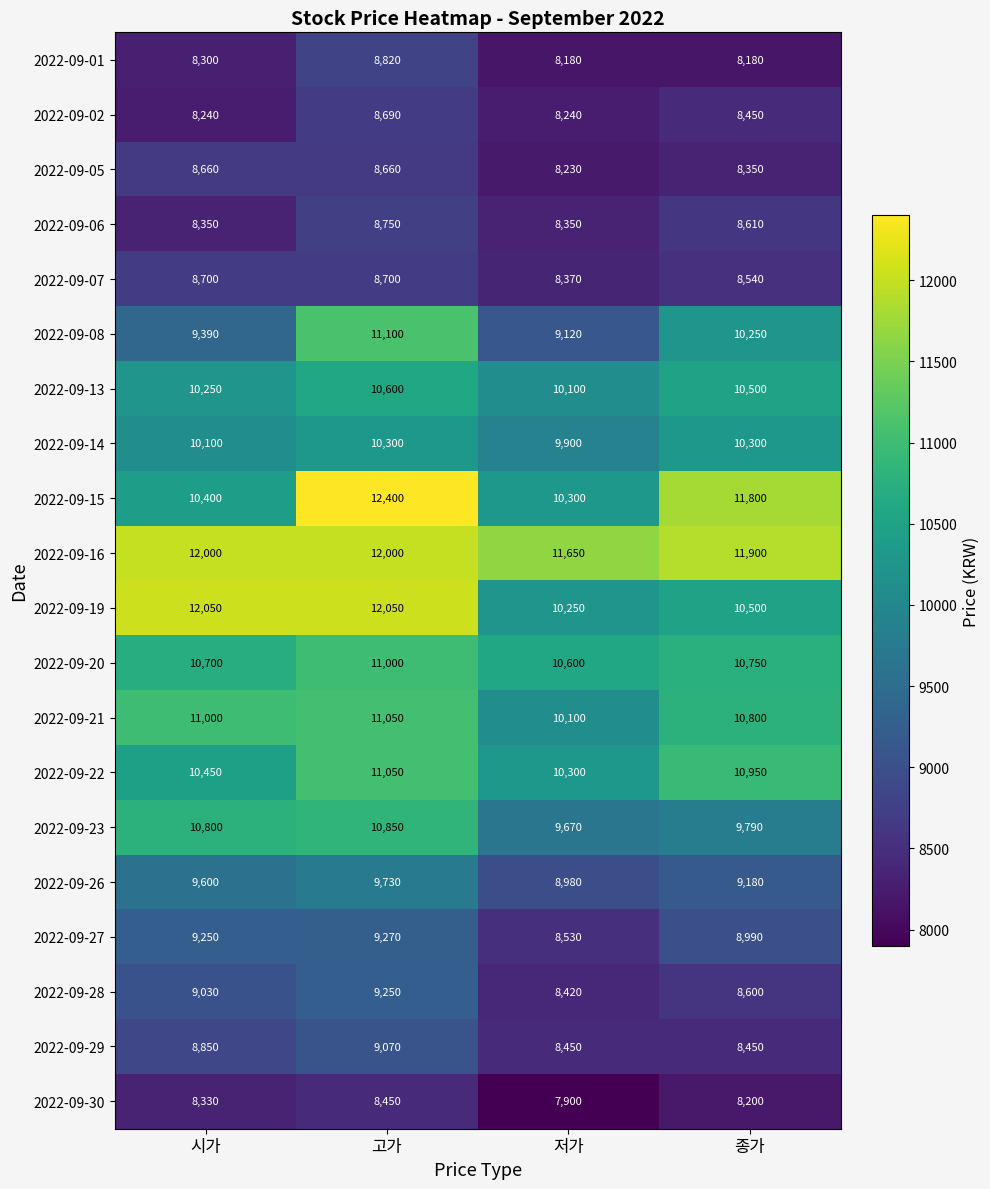

What is the difference between the 2022-09-19 values at 시가 and 저가?

1800